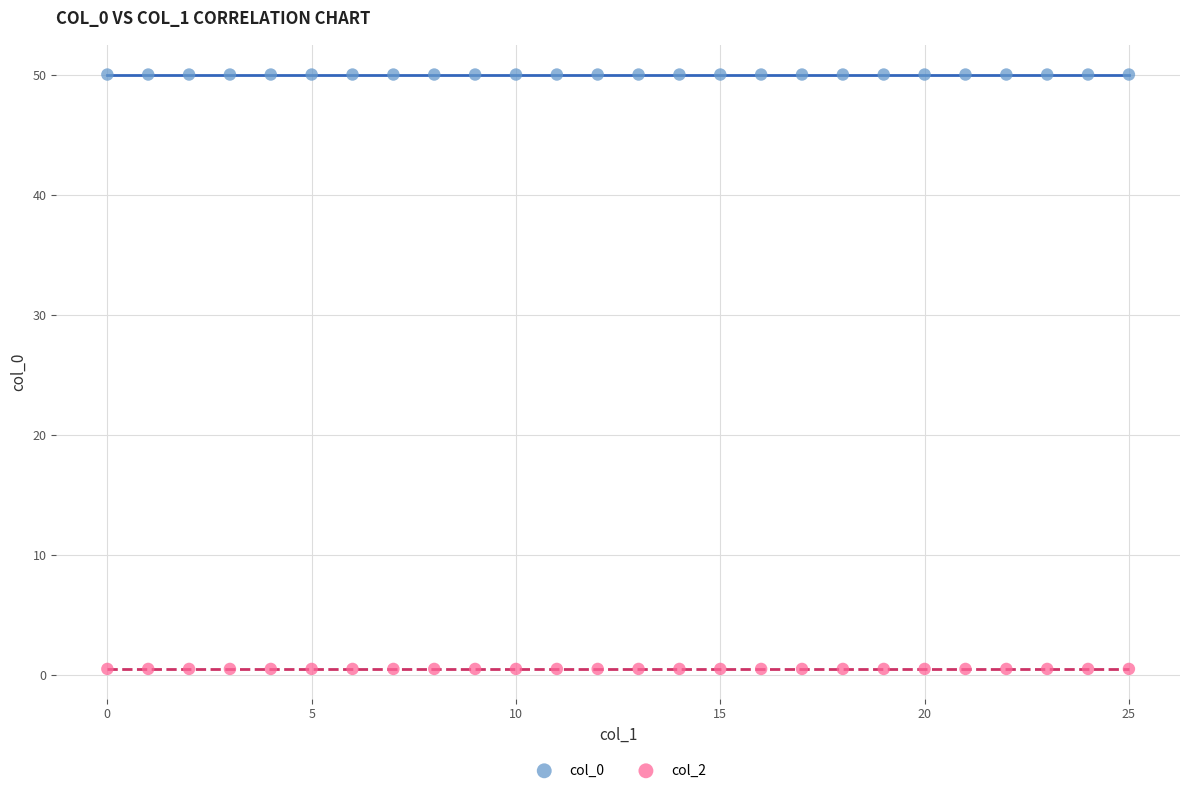

Which series reaches the maximum Y coordinate?

col_0